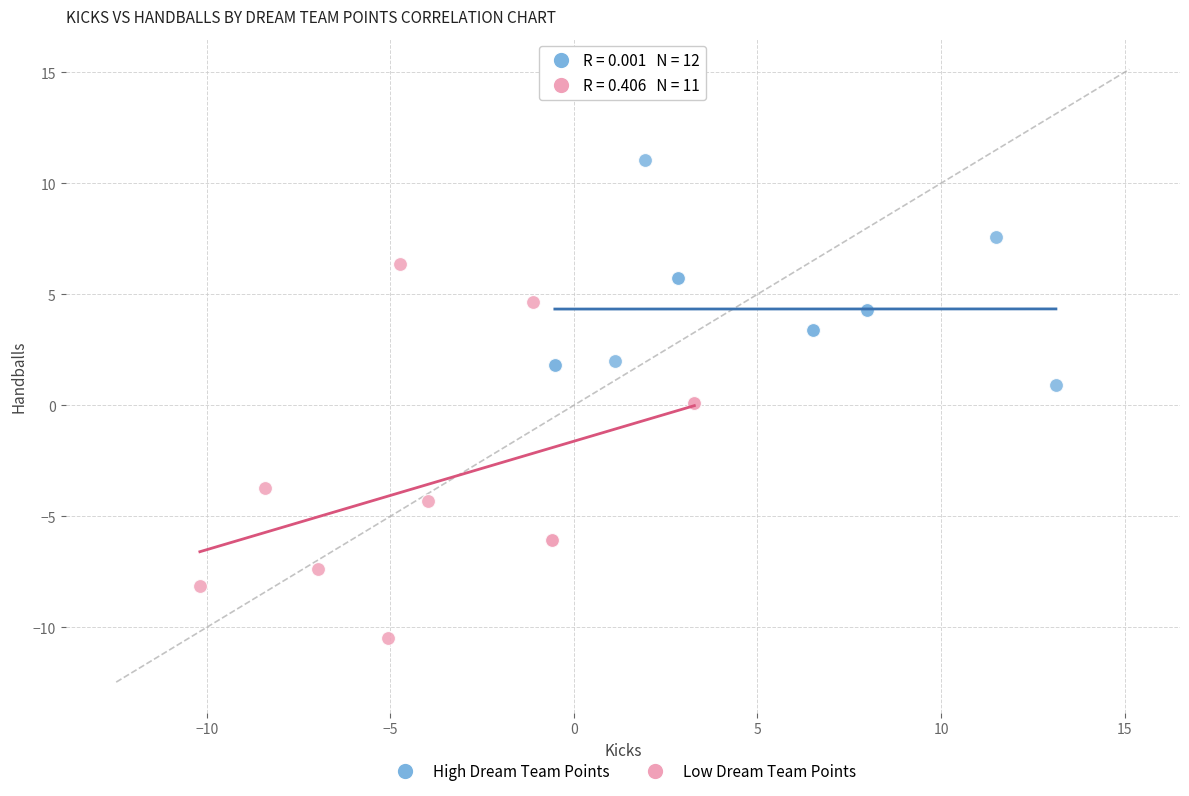

Which series has the largest Y range (max minus min)?

Low Dream Team Points